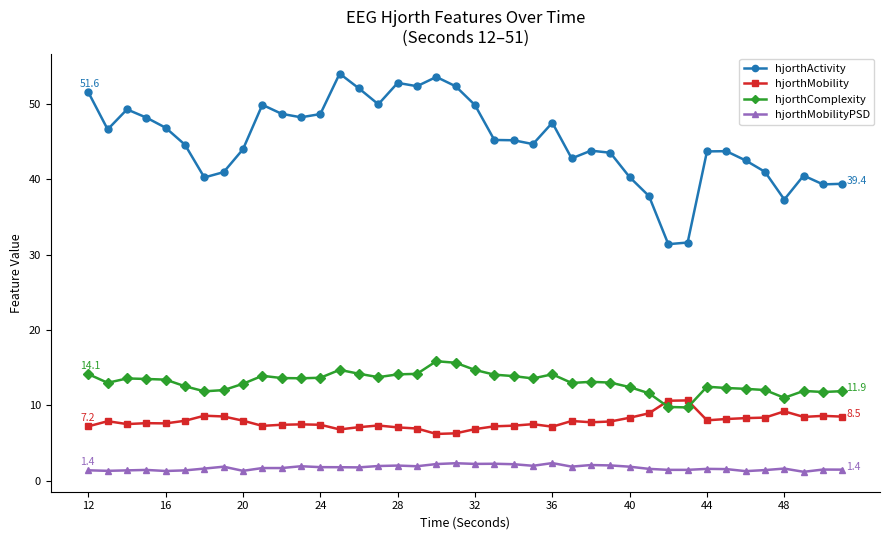

List the series in order of their peak value, highest first.

hjorthActivity, hjorthComplexity, hjorthMobility, hjorthMobilityPSD